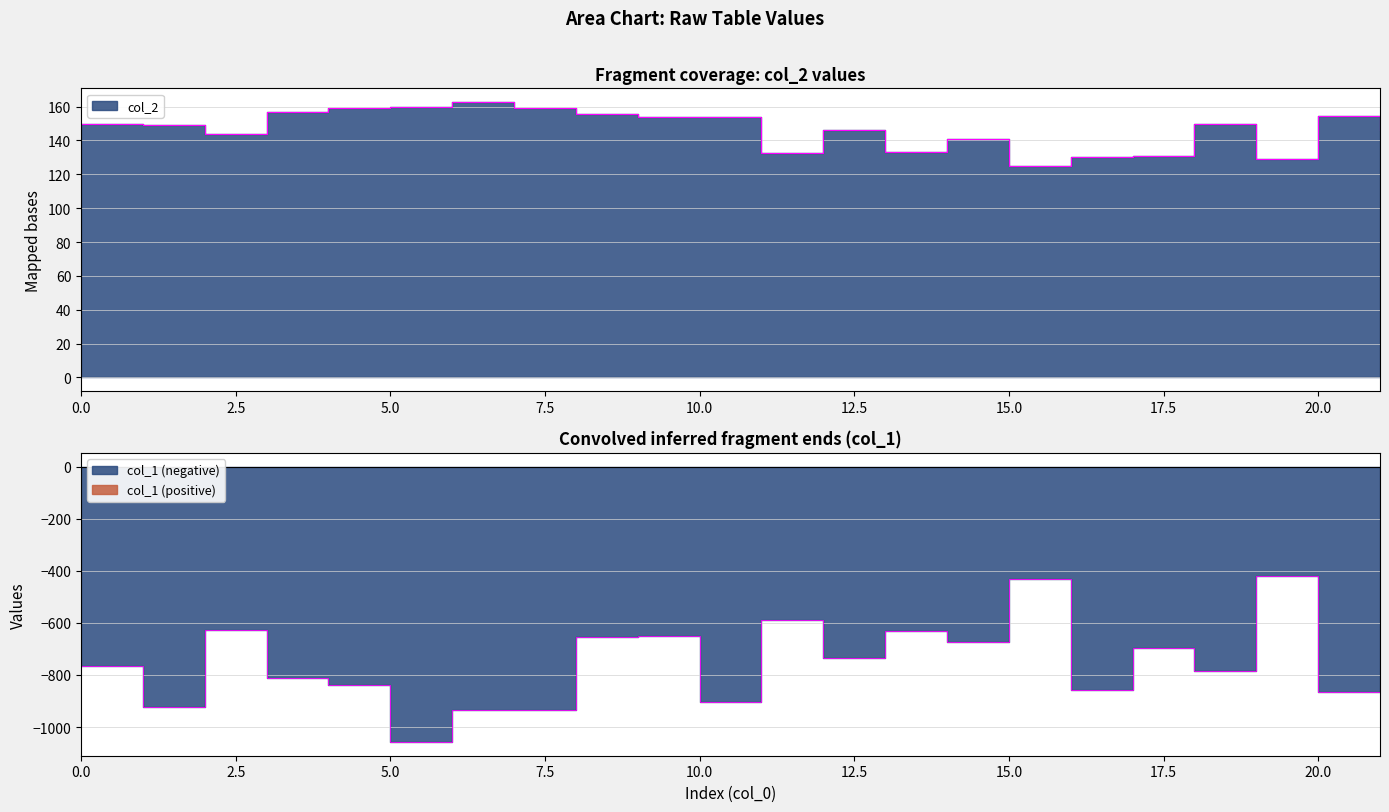

List the series in order of their overall mean, highest first.

col_2, col_1